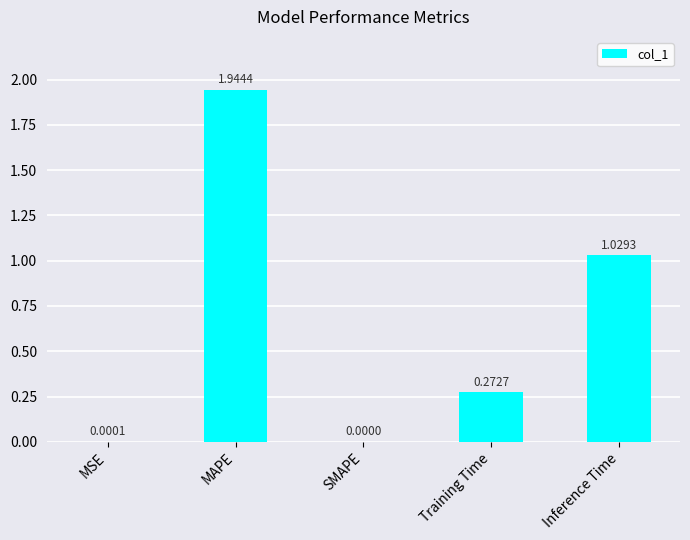

At which category does the chart reach its peak across all series?

MAPE